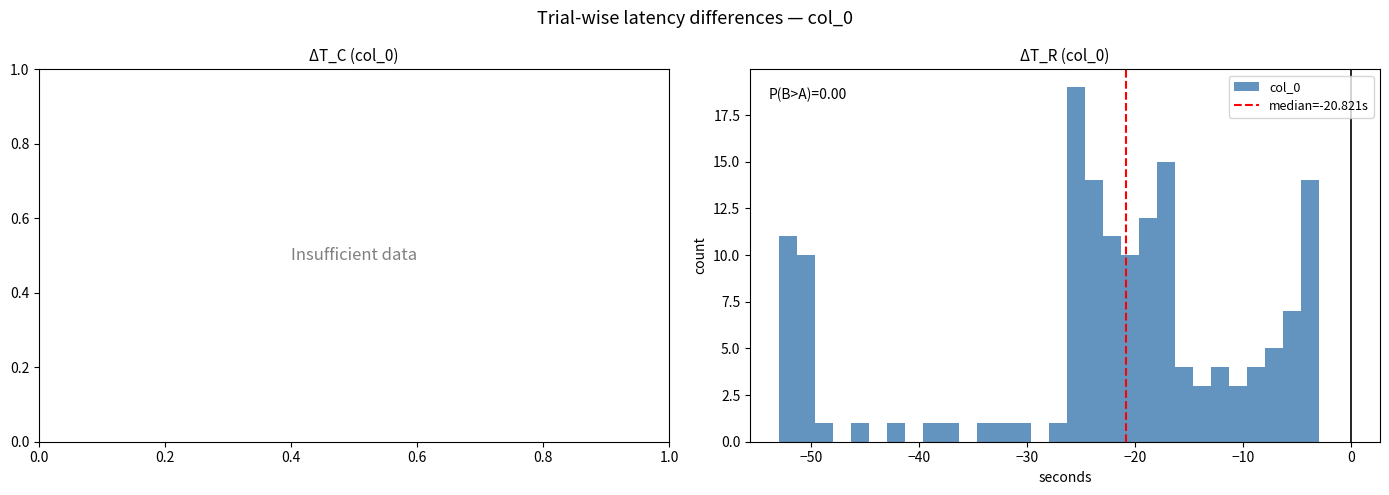

Read against the x-axis, roughly where is the centre of the tallest bar?

-25